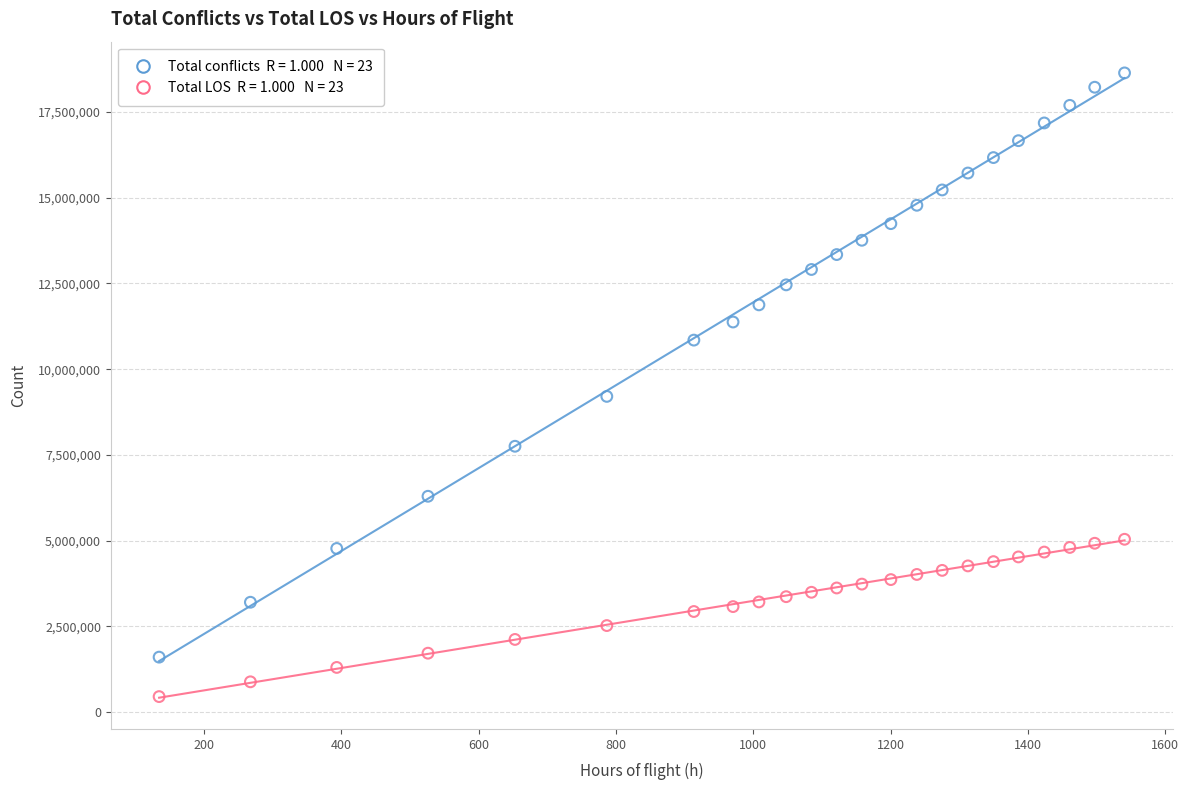

Across all data points, what is the range of Y values (max minus min)?

18186002